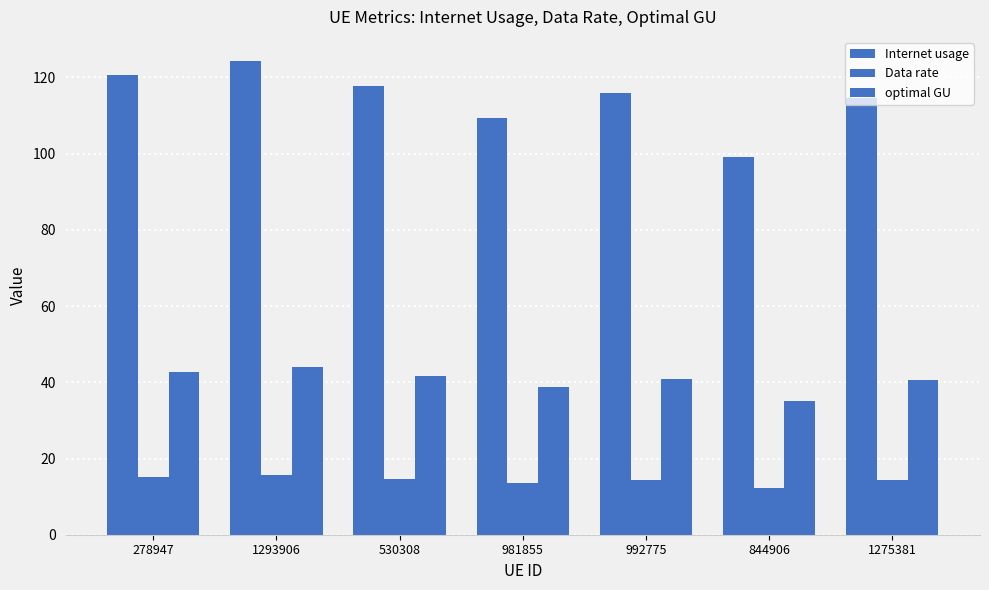

Count the number of data series in this chart.

3